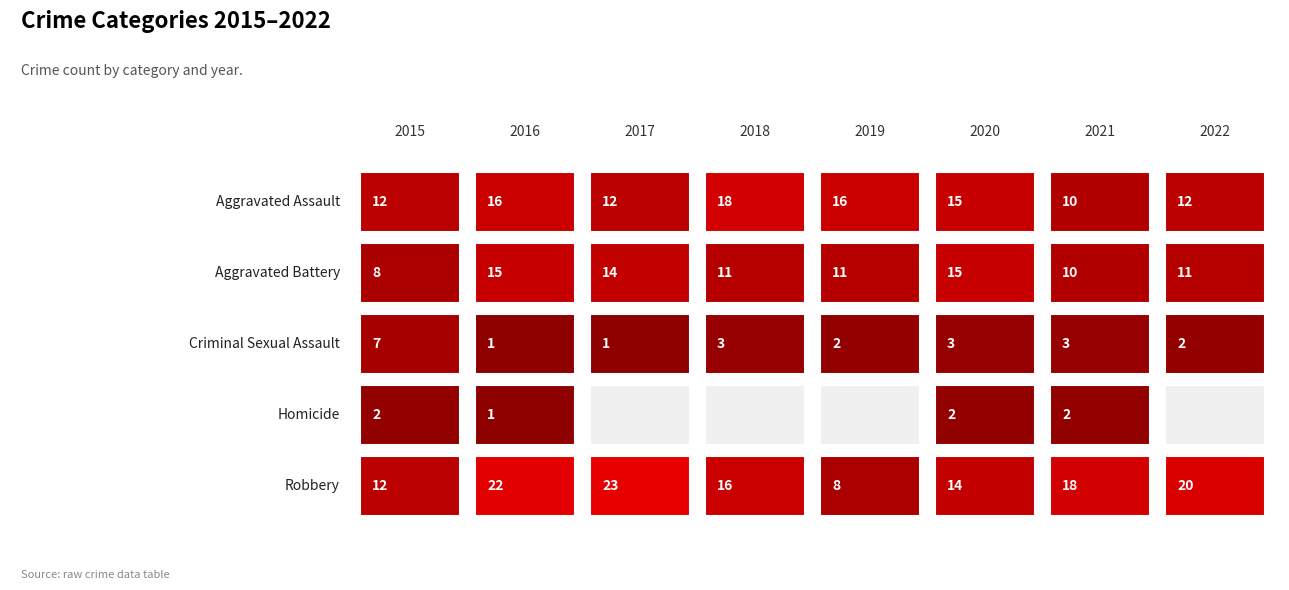

Reading left to right, what are all the values shown in this chart?

Aggravated Assault: 12	16	12	18	16	15	10	12
Aggravated Battery: 8	15	14	11	11	15	10	11
Criminal Sexual Assault: 7	1	1	3	2	3	3	2
Homicide: 2	1	0	0	0	2	2	0
Robbery: 12	22	23	16	8	14	18	20